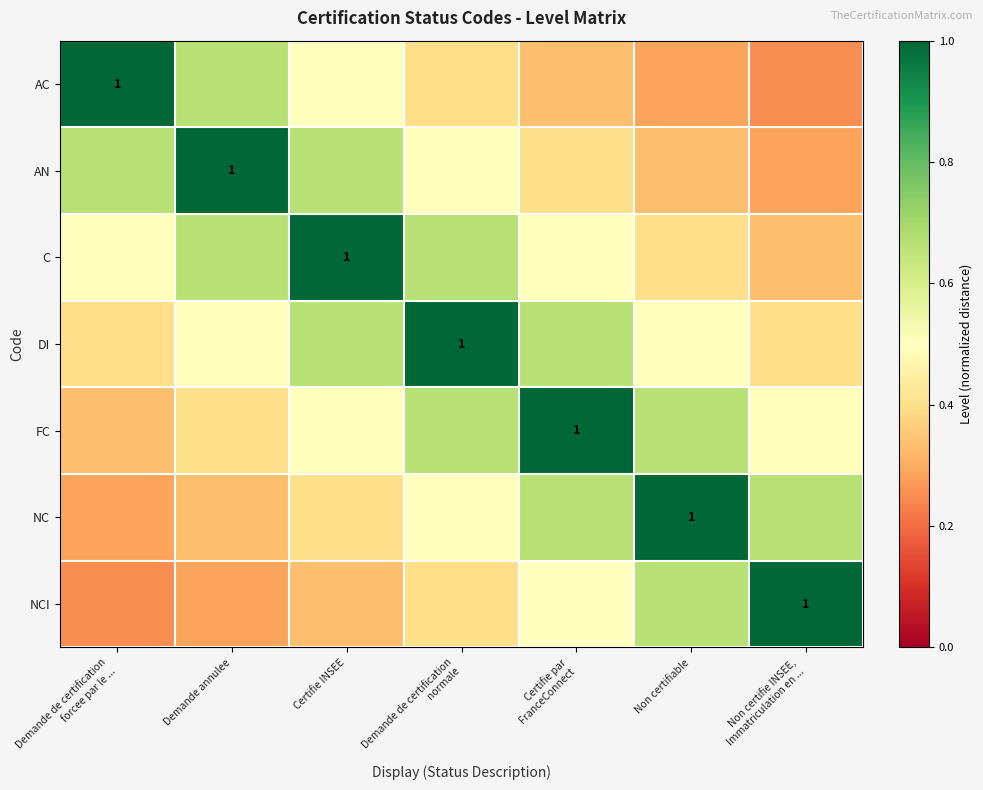

What is the difference between the maximum and minimum values in the AC series?

0.8